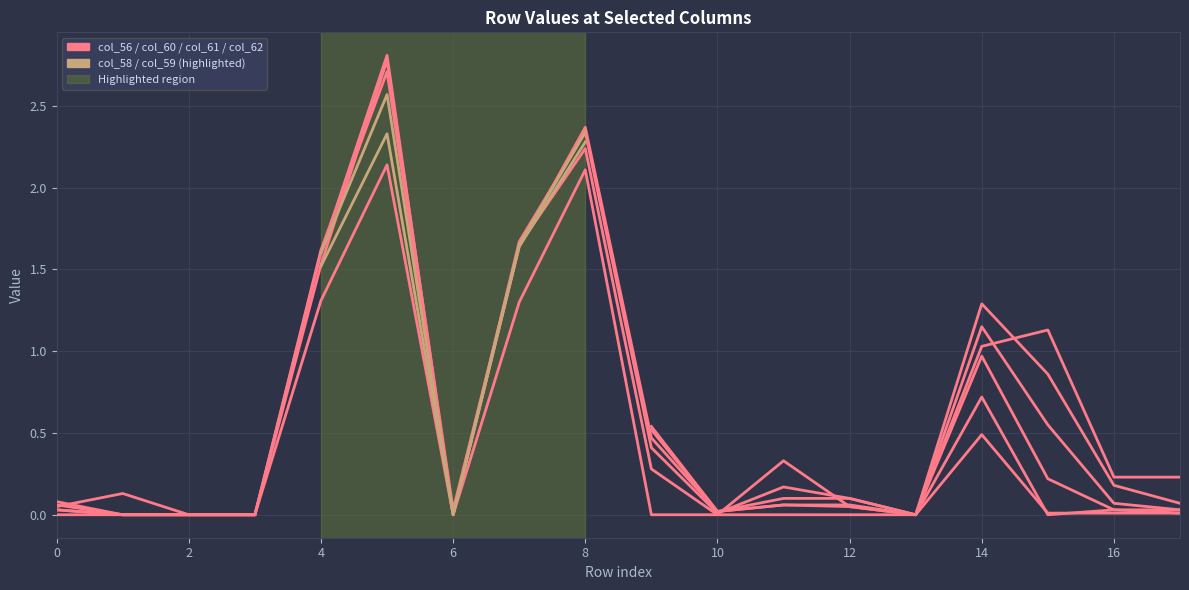

What is the average value of the col_62 series?

0.5